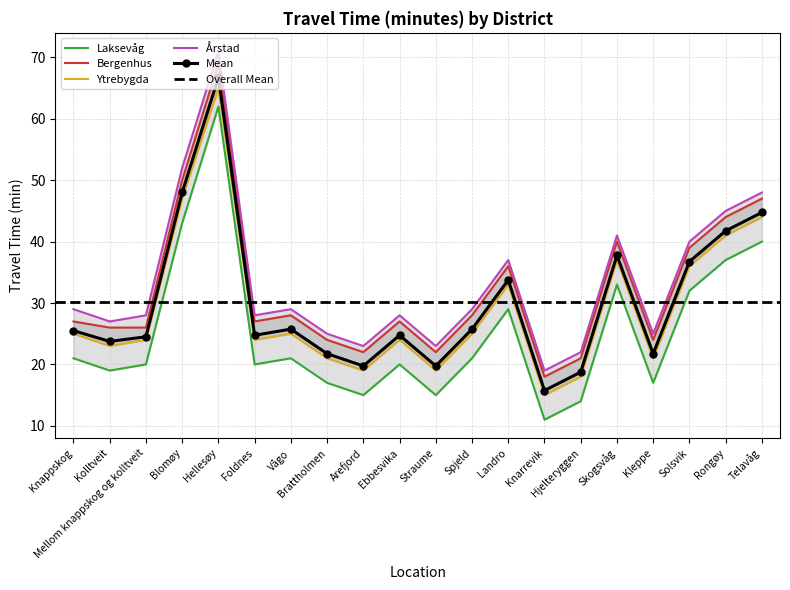

What is the sum of the Laksevåg values at Hjelteryggen and Straume?

29